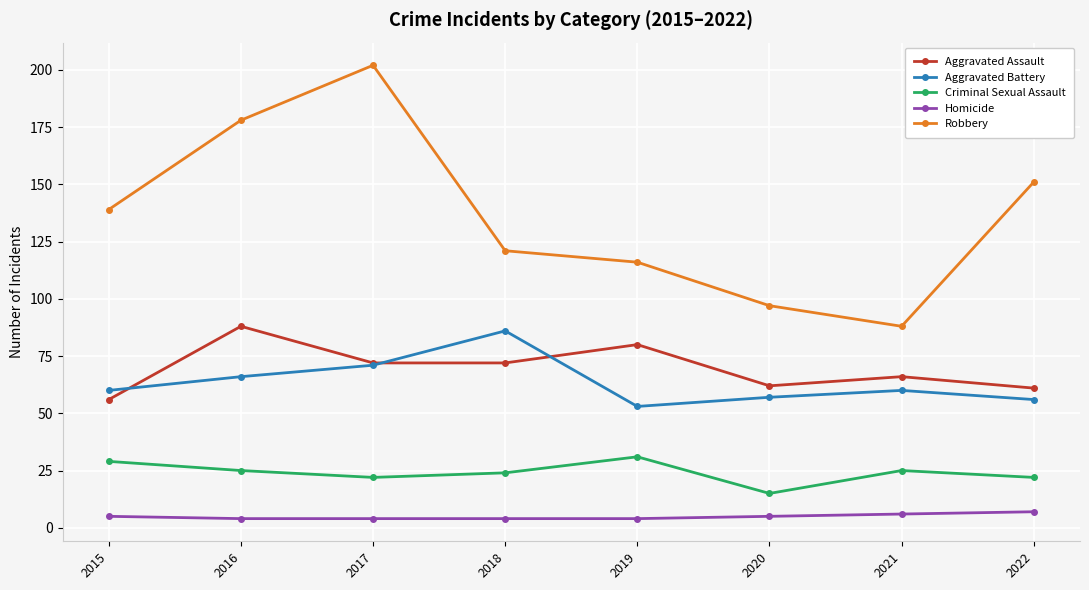

How many interior local peaks does the Aggravated Battery series have?

2